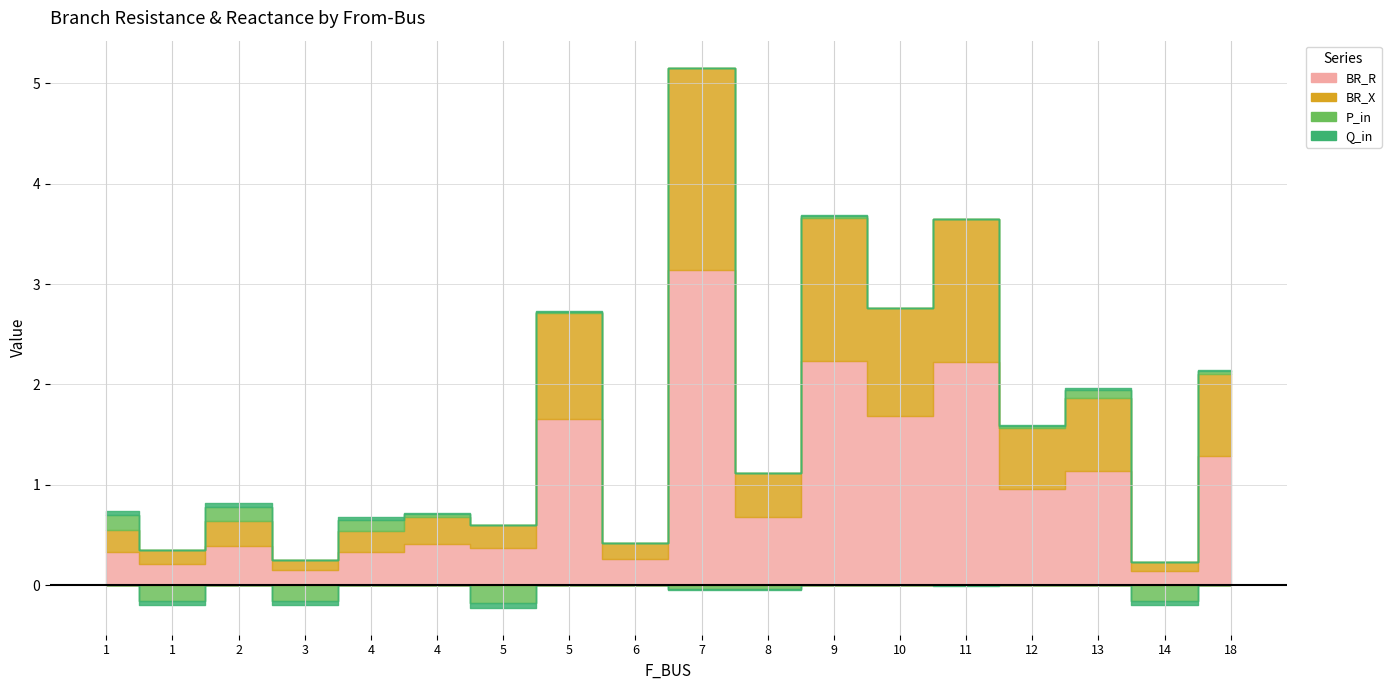

At how many categories does at least one series exceed 0?

18